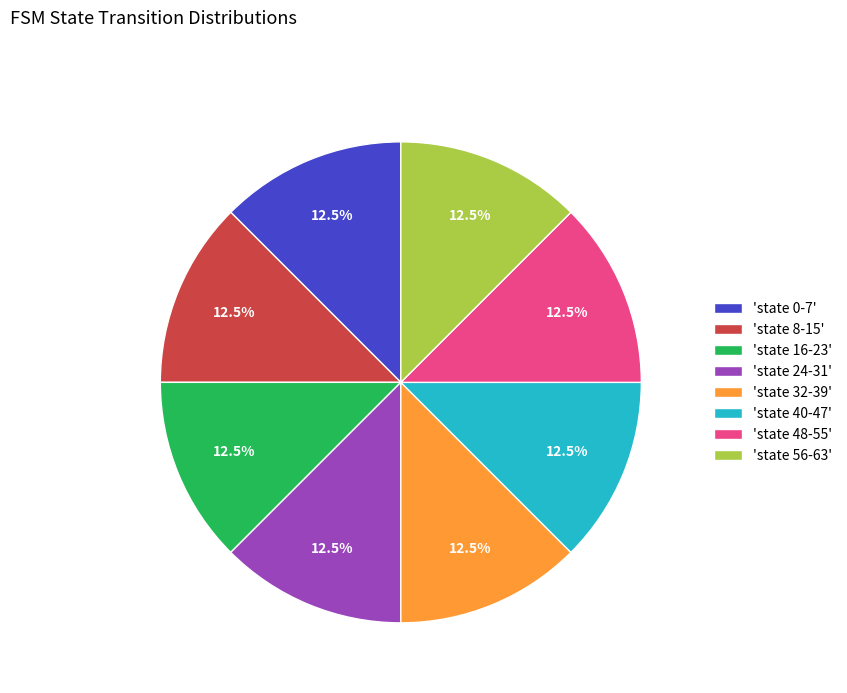

Is there a majority slice in this chart?

No